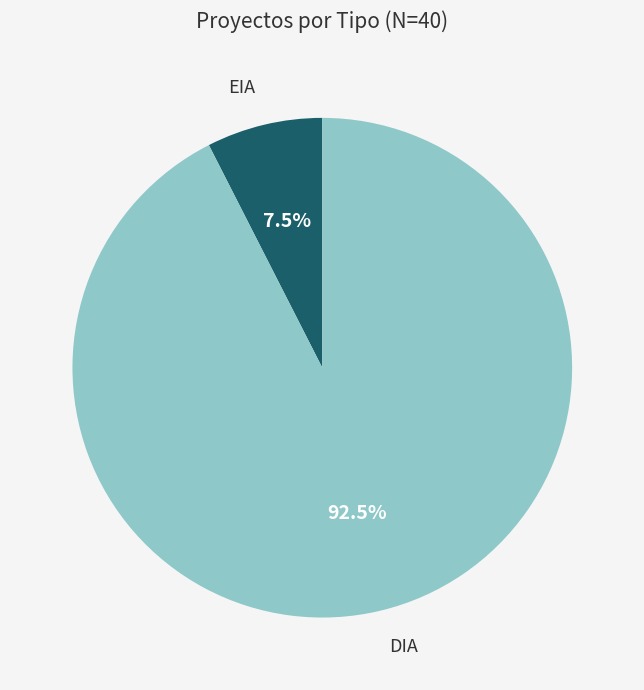

Between EIA and DIA, which is larger?

DIA